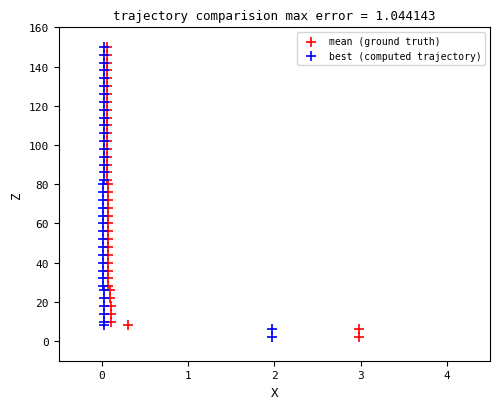

What are all the series names shown in the legend?

mean (ground truth), best (computed trajectory)